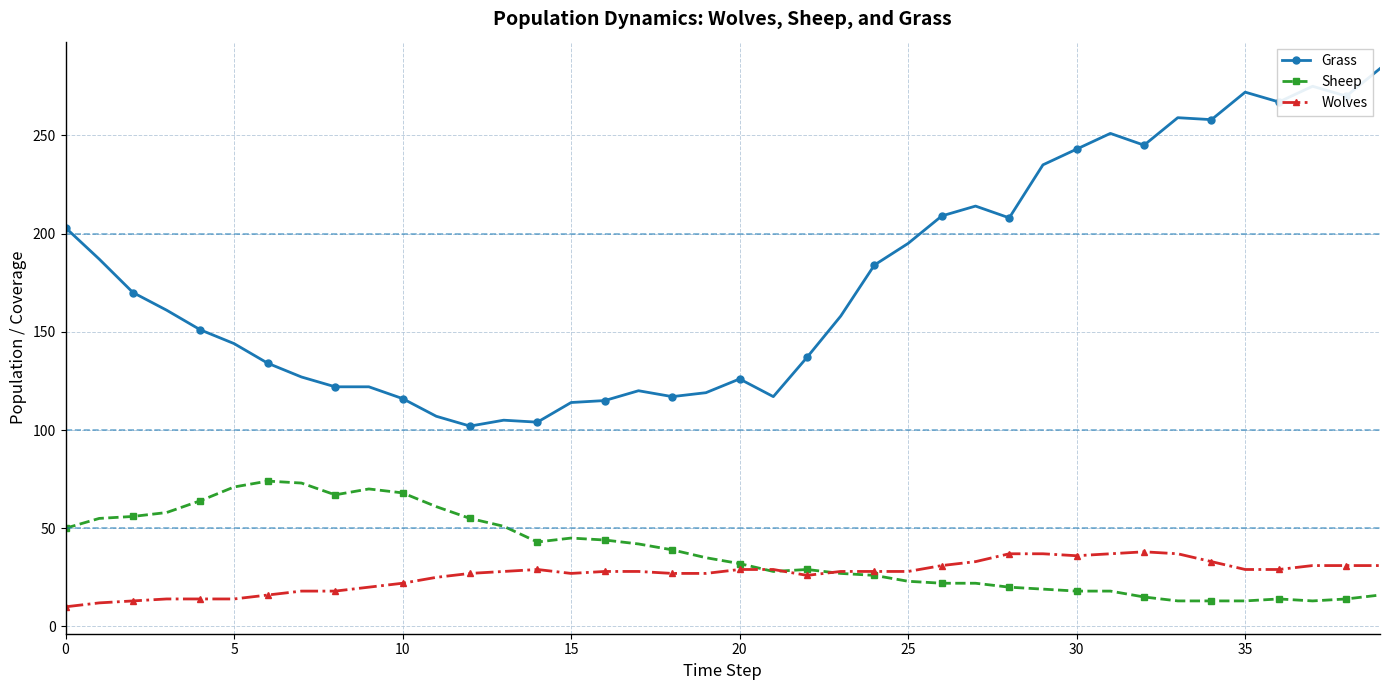

List the series in order of their peak value, lowest first.

Wolves, Sheep, Grass